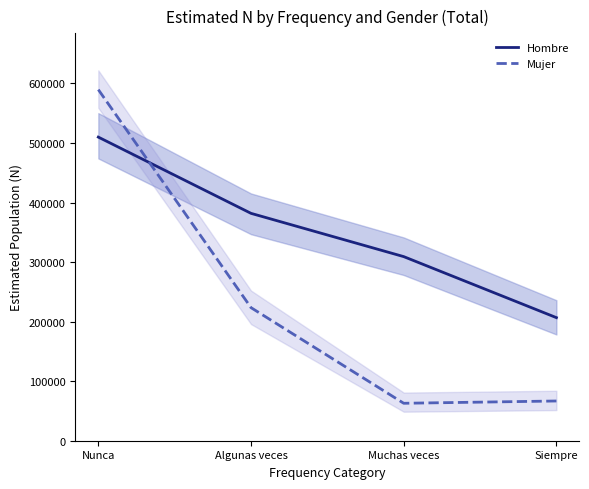

Is this an area chart (filled region under the line)?

No